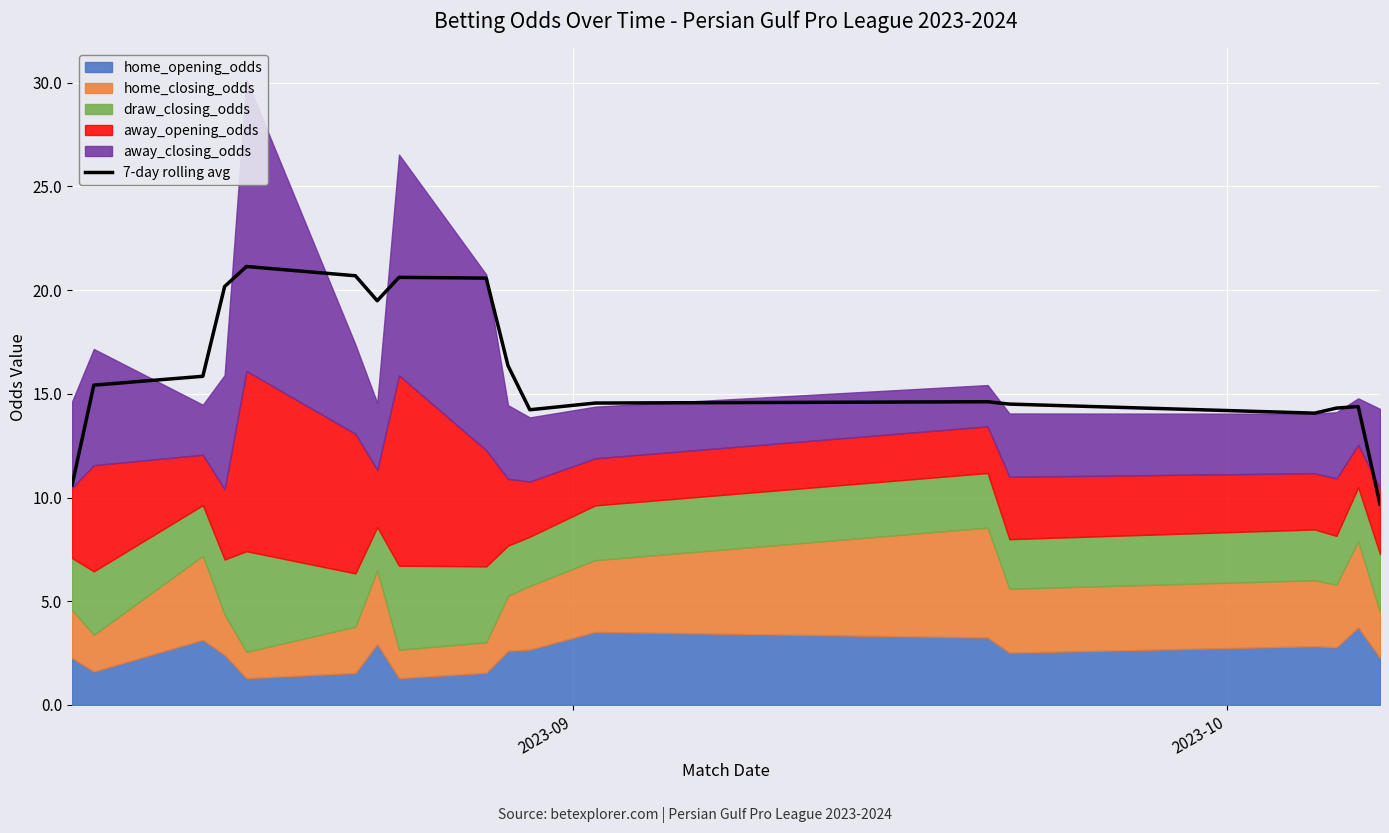

Reading left to right, list all the values displayed in this chart.

10.6	15.4	15.8	20.2	21.1	20.7	19.5	20.6	20.6	16.4	14.2	14.6	14.6	14.5	14.1	14.3	14.4	9.7